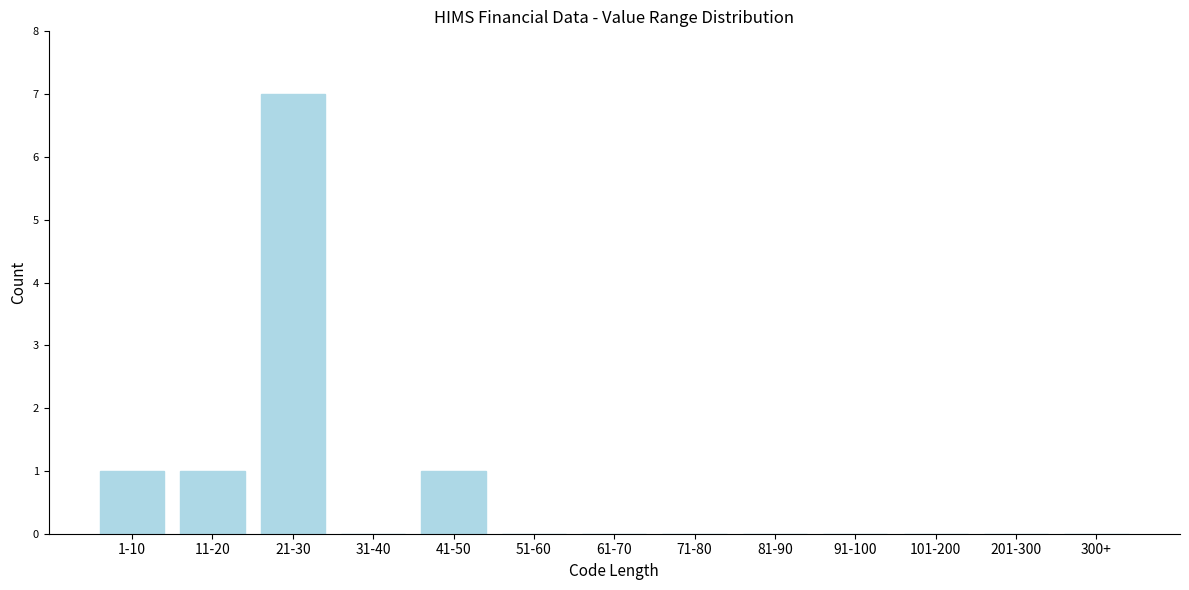

Reading right to left, transcribe all the data shown in this chart.

300+=0	201-300=0	101-200=0	91-100=0	81-90=0	71-80=0	61-70=0	51-60=0	41-50=1	31-40=0	21-30=7	11-20=1	1-10=1